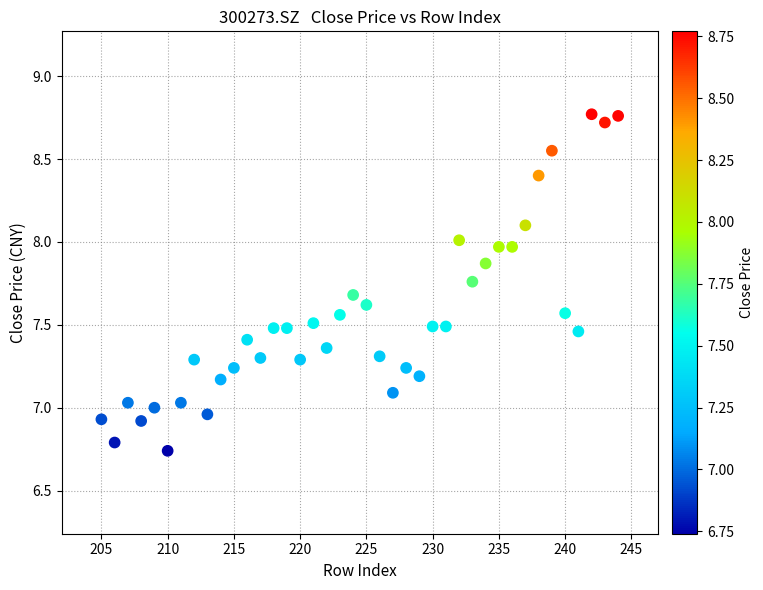

What is the range of X values (max minus min)?

39.0